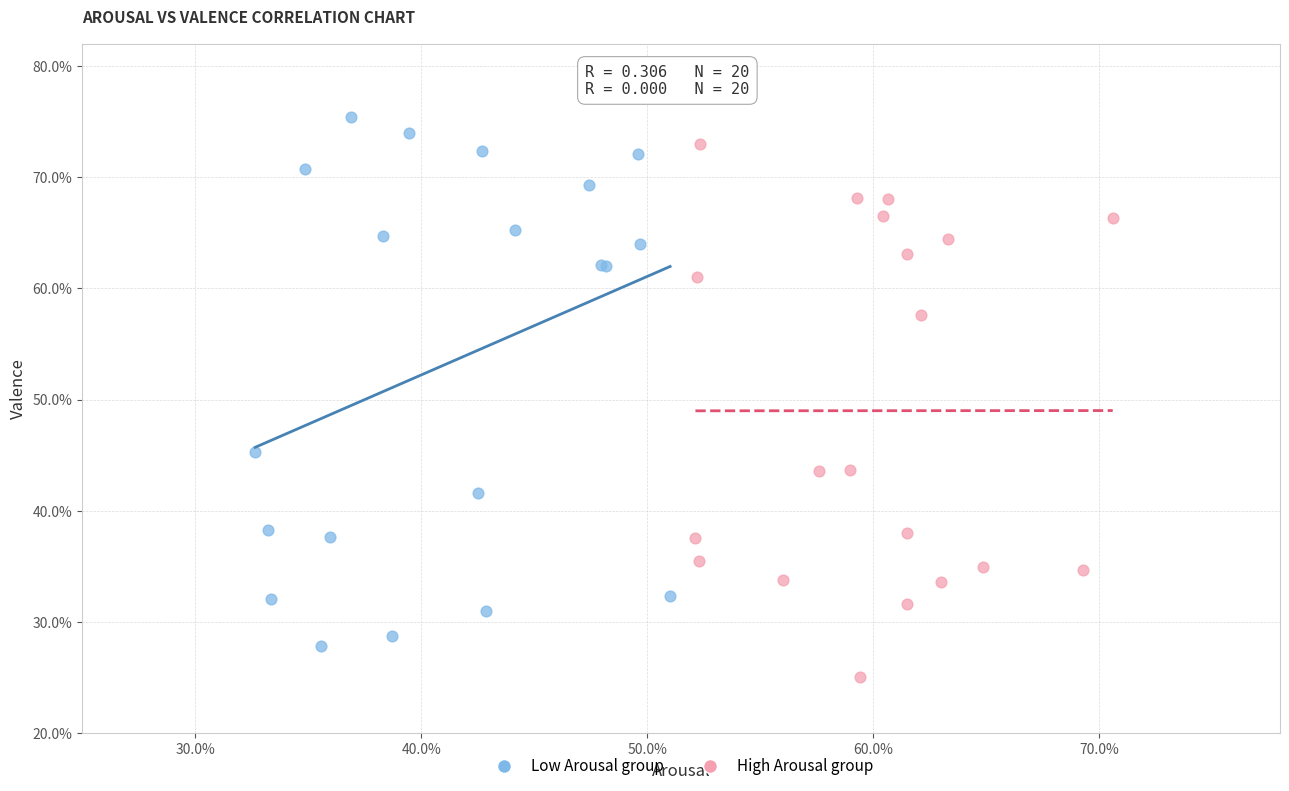

What are all the series names shown in the legend?

Low Arousal group, High Arousal group